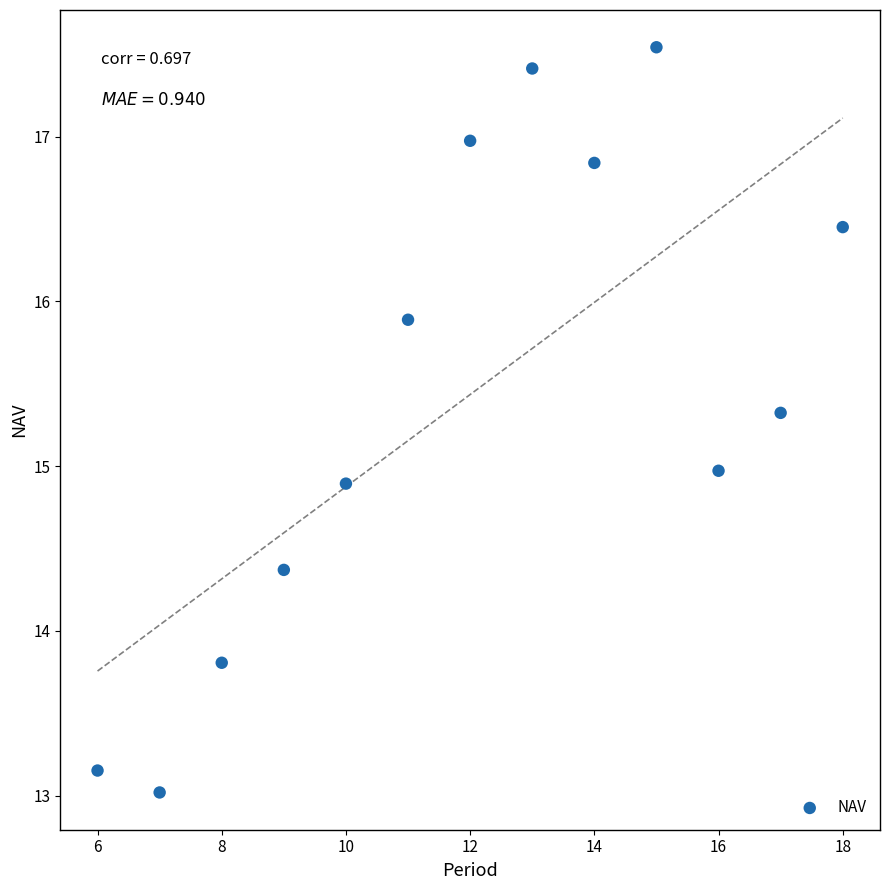

What is the range of X values (max minus min)?

12.0